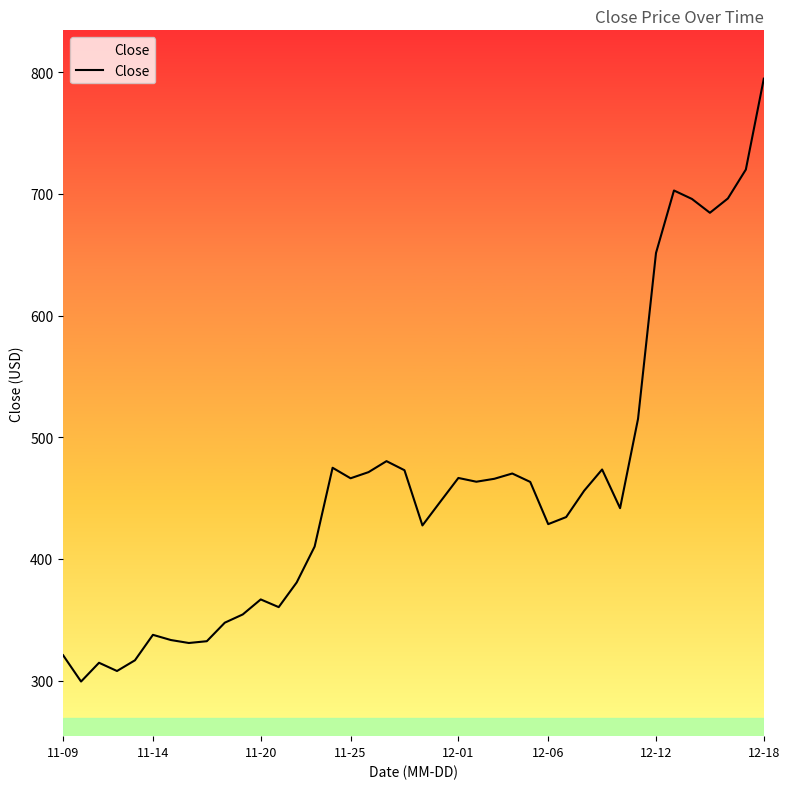

What is the maximum value shown in the chart?

794.6